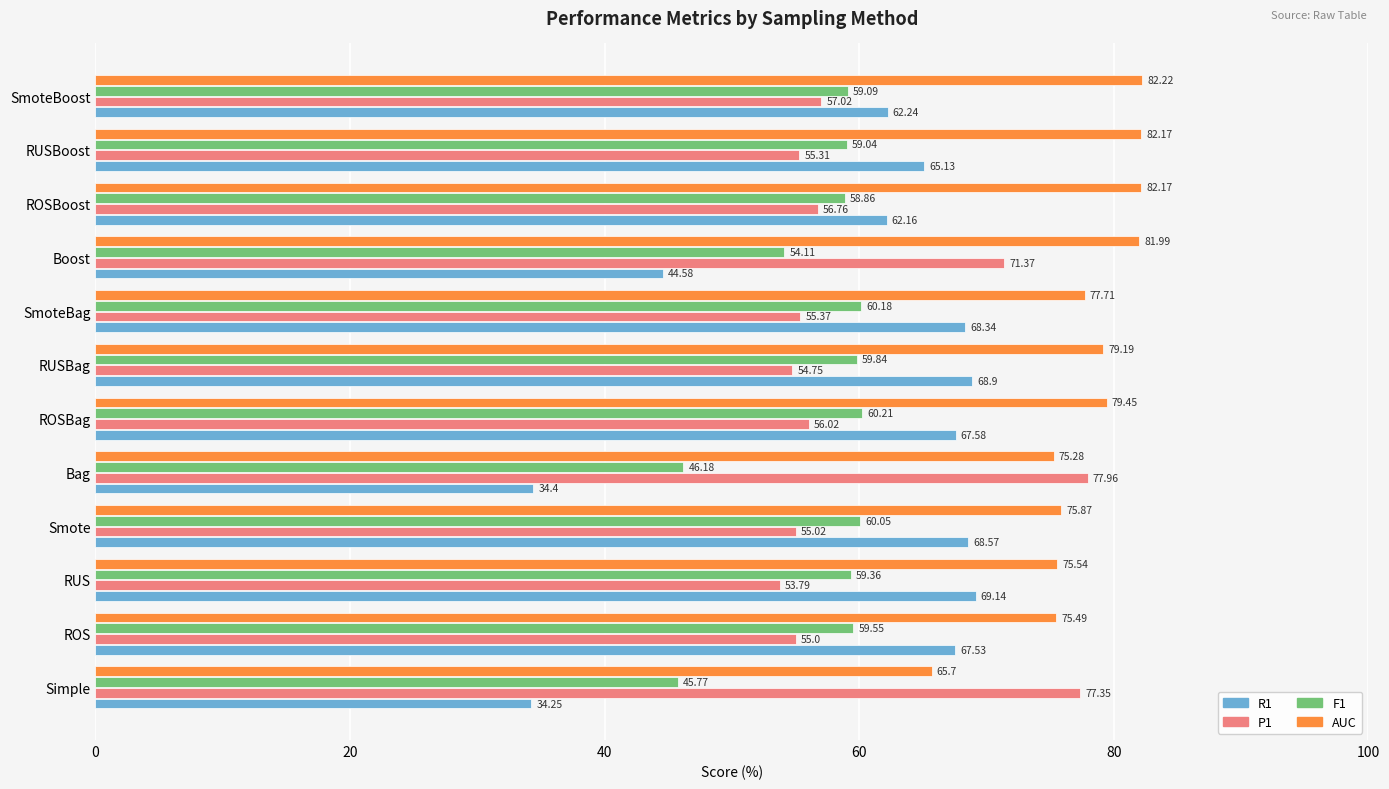

What is the total value across all series at ROSBag?

263.3